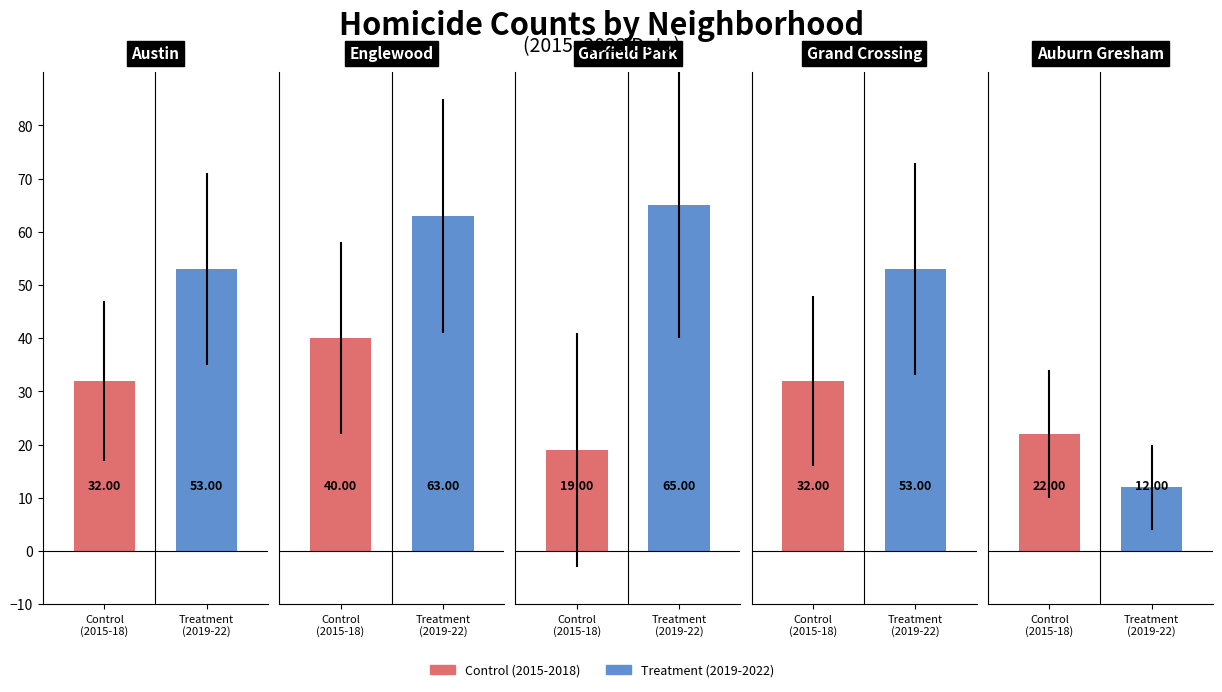

Is the value of Control (2015-2018) at 3 greater than the value of Treatment (2019-2022) at 0?

No